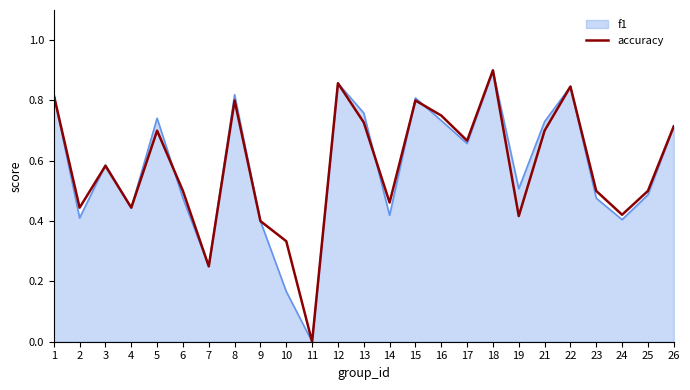

What is the total value across all series at 25?

1.0